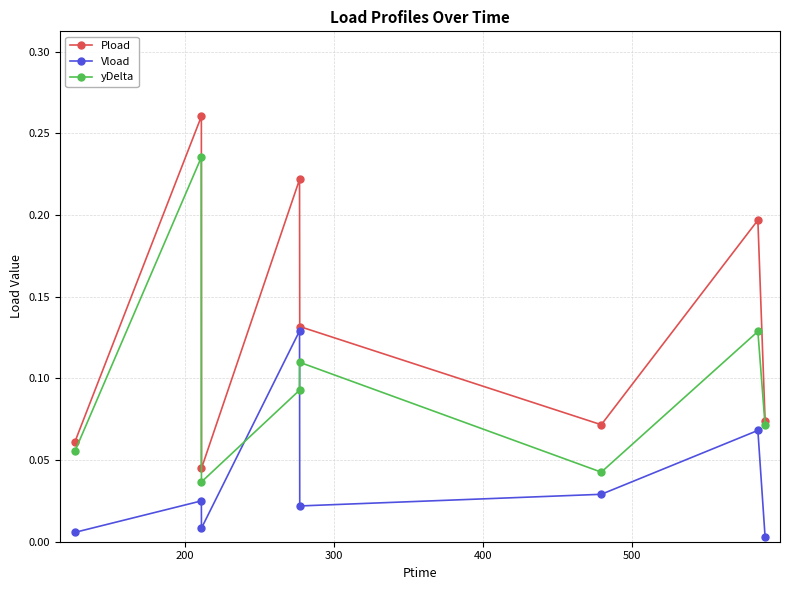

Rank the series by their maximum value, from lowest to highest.

Vload, yDelta, Pload